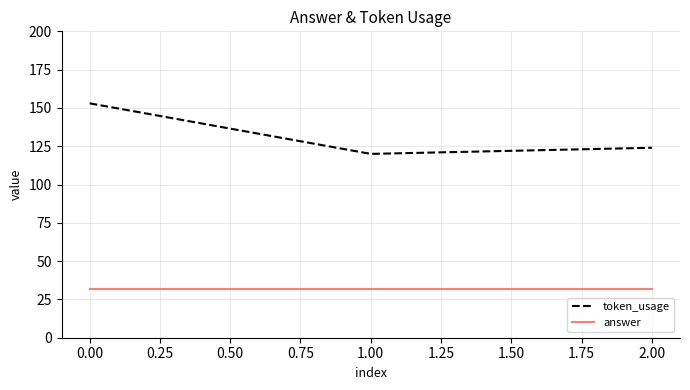

At which category is the sum across all series the highest?

0.00